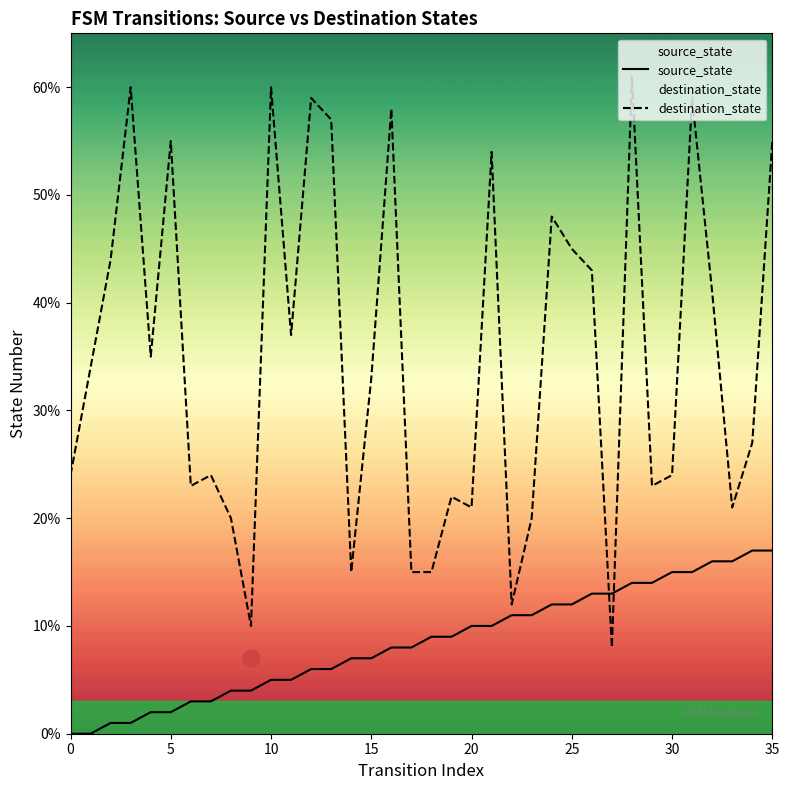

What is the difference between the highest and lowest values at 9?

6